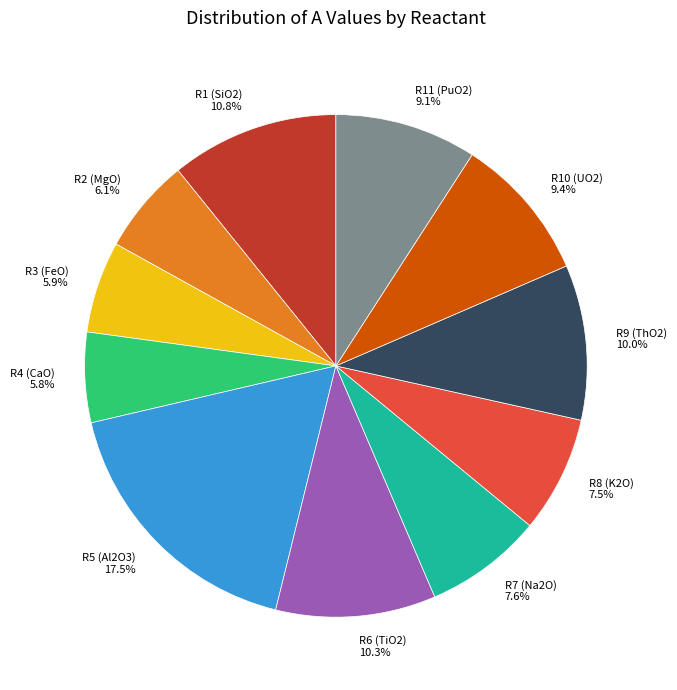

Is the sum of R8 (K2O) and R9 (ThO2) greater than half?

No